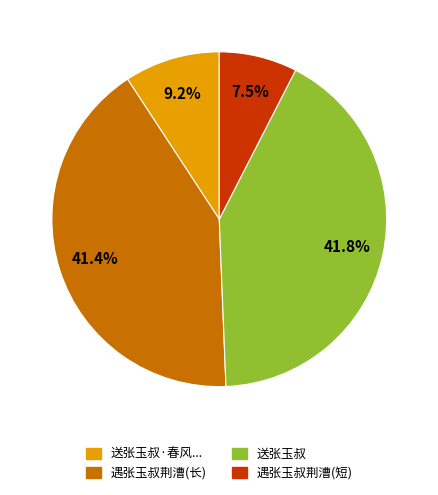

Is there a majority slice in this chart?

No